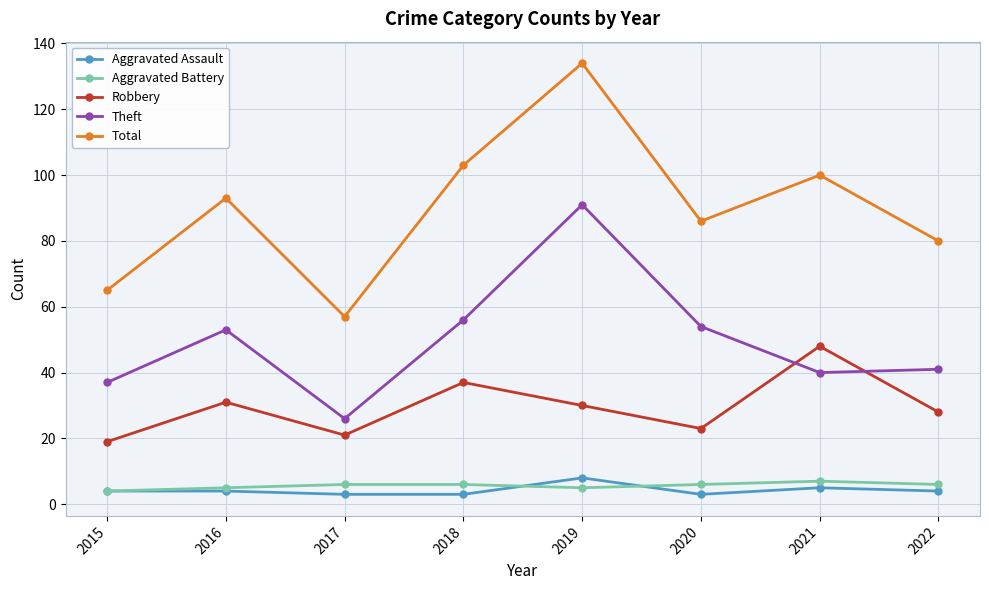

At how many categories does at least one series exceed 126?

1